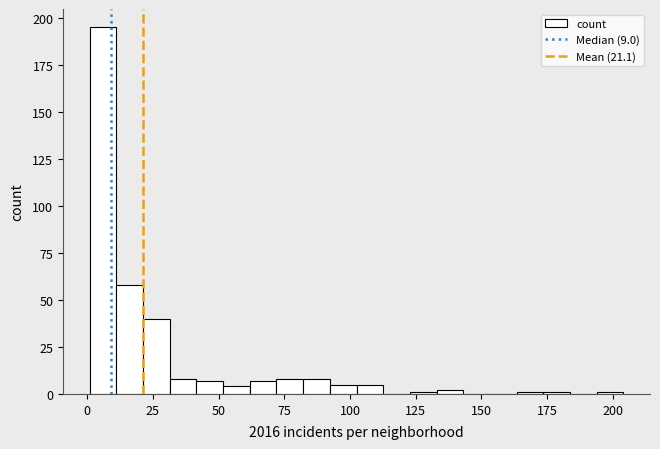

Read against the x-axis, roughly where is the centre of the tallest bar?

5